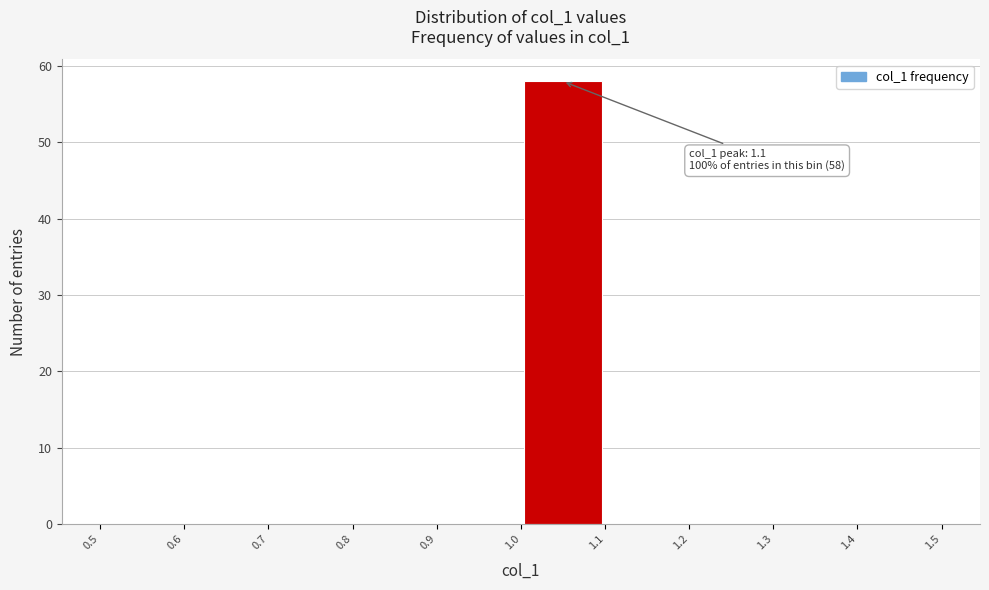

Over which range of the x-axis is the bar tallest?

1.0 to 1.1